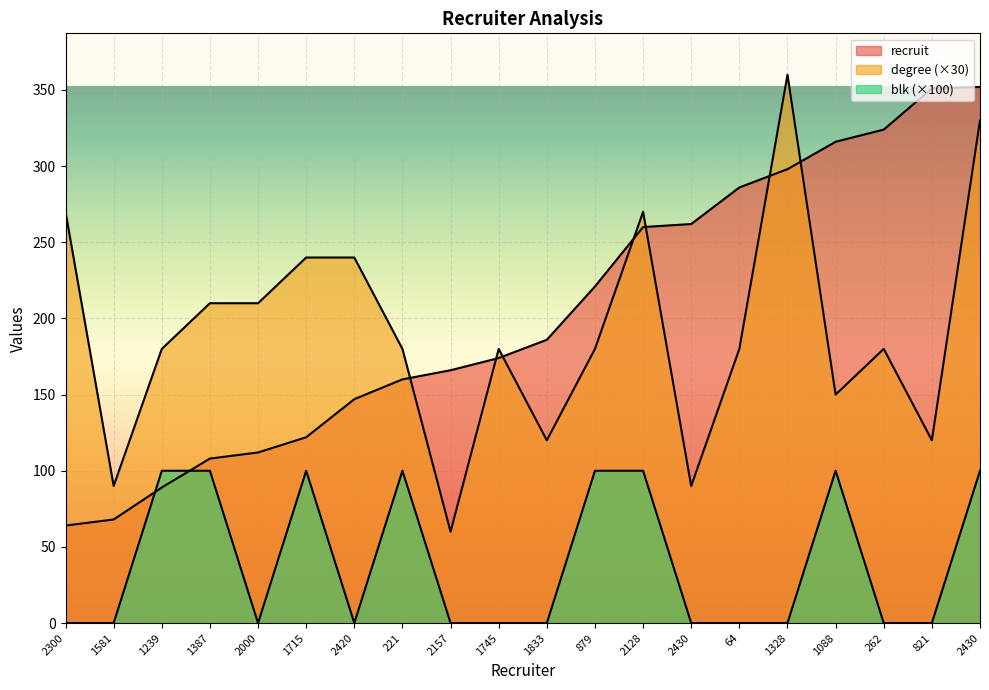

At which label is degree closest to 210?

1387